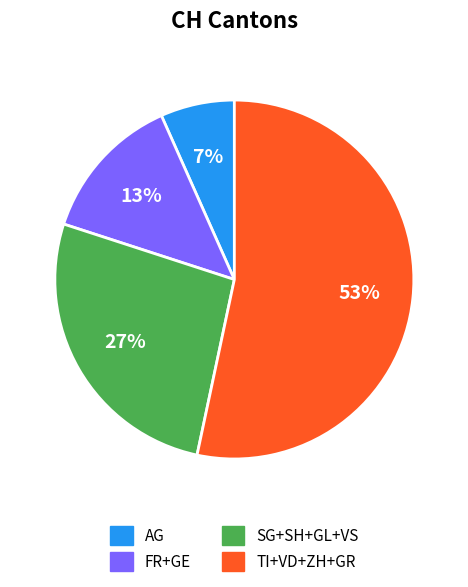

Is there a majority slice in this chart?

Yes